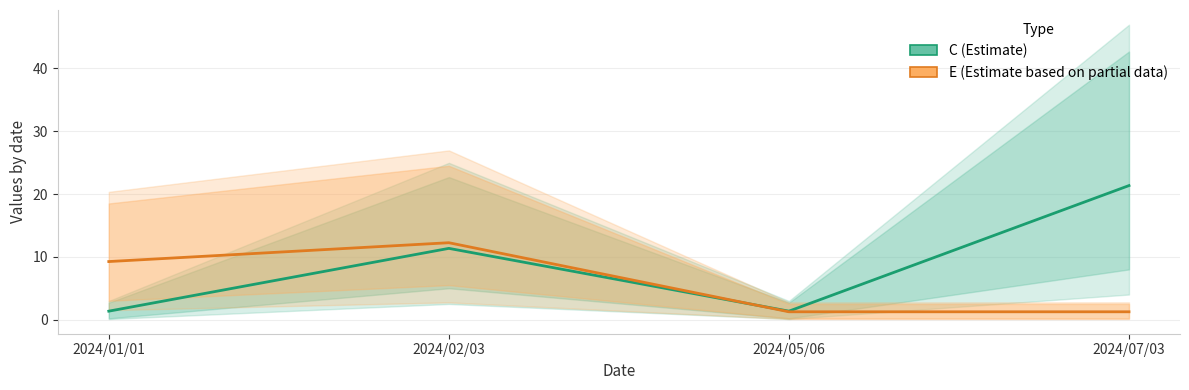

Does the chart display data point markers on the line(s)?

No